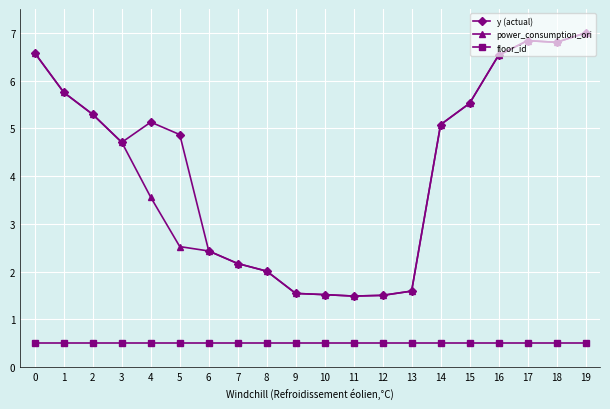

What are all the series names shown in the legend?

y (actual), power_consumption_ori, floor_id